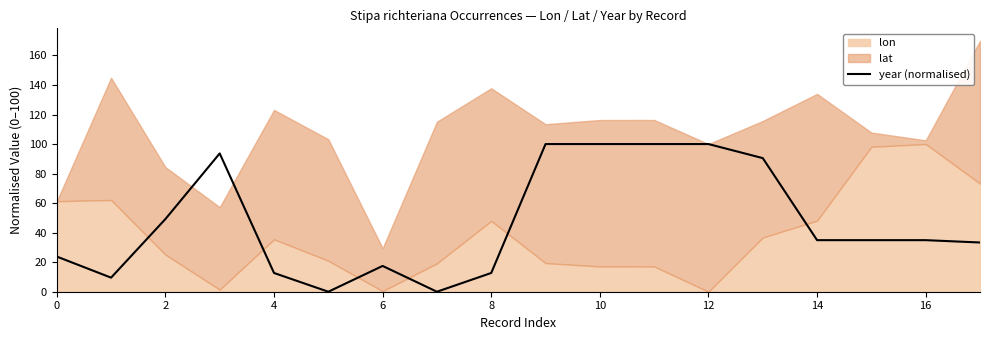

What is the maximum value for year (normalised)?

100.0